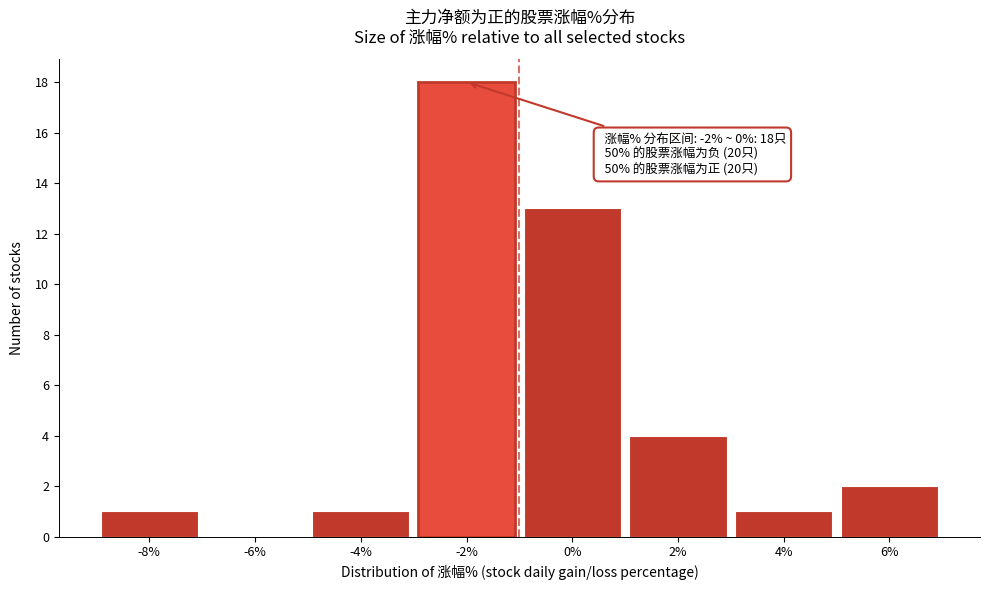

Reading right to left, extract all data points from this chart.

6%=2	4%=1	2%=4	0%=13	-2%=18	-4%=1	-6%=0	-8%=1